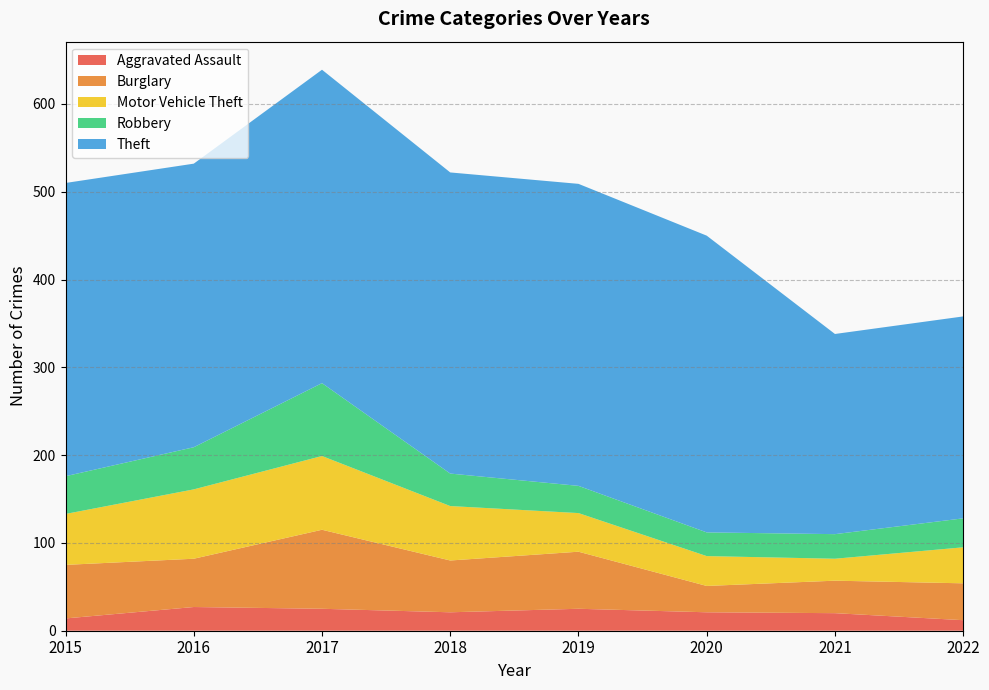

Reading left to right, what are all the values shown in this chart?

Aggravated Assault: 14	27	25	21	25	21	20	12
Burglary: 61	55	90	59	65	30	37	42
Motor Vehicle Theft: 58	79	84	62	44	34	25	41
Robbery: 43	48	83	37	31	27	28	33
Theft: 334	323	357	343	344	338	228	230